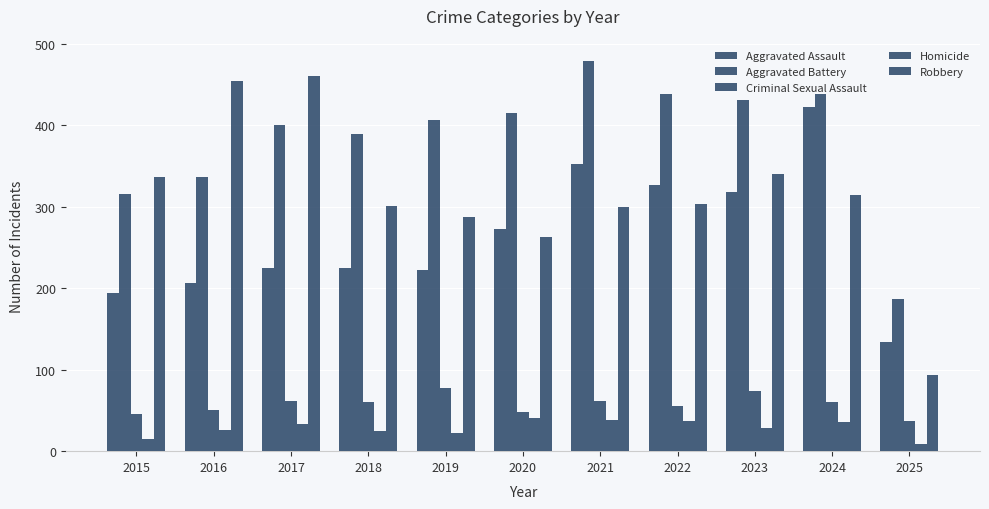

What is the minimum value for Aggravated Battery?

187